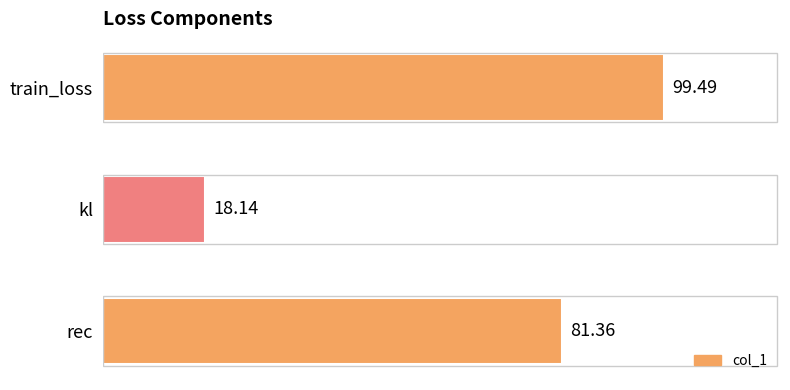

Rank the categories by value from lowest to highest.

kl, rec, train_loss